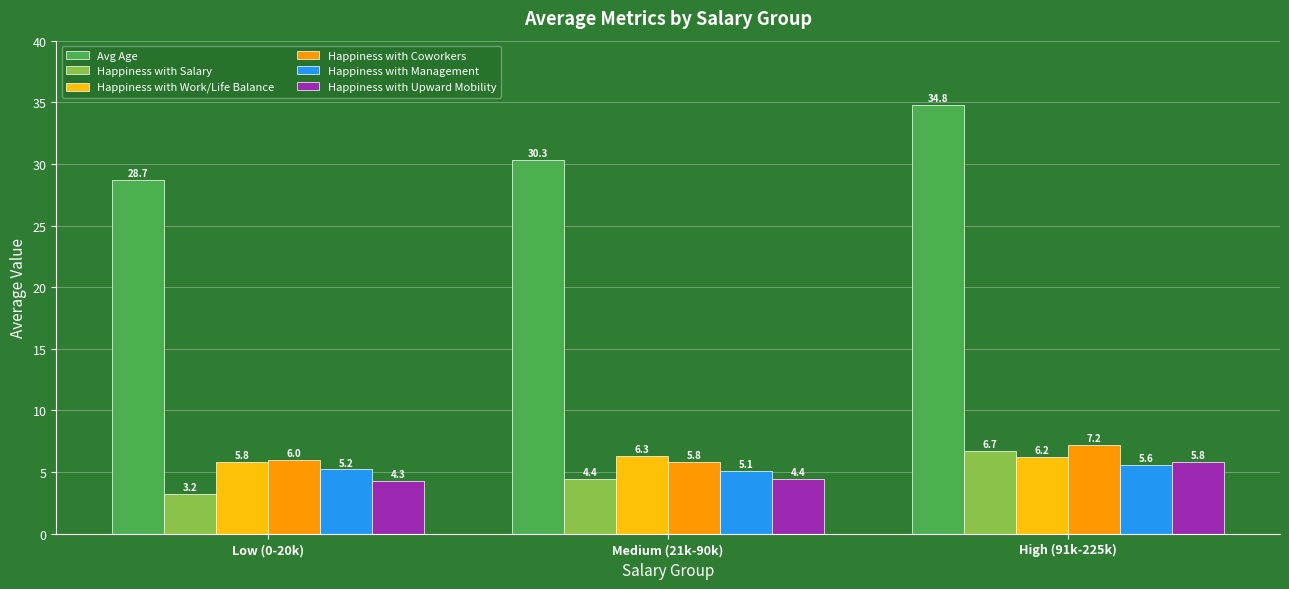

What is the label of the 2nd bar from the right?

Medium (21k-90k)